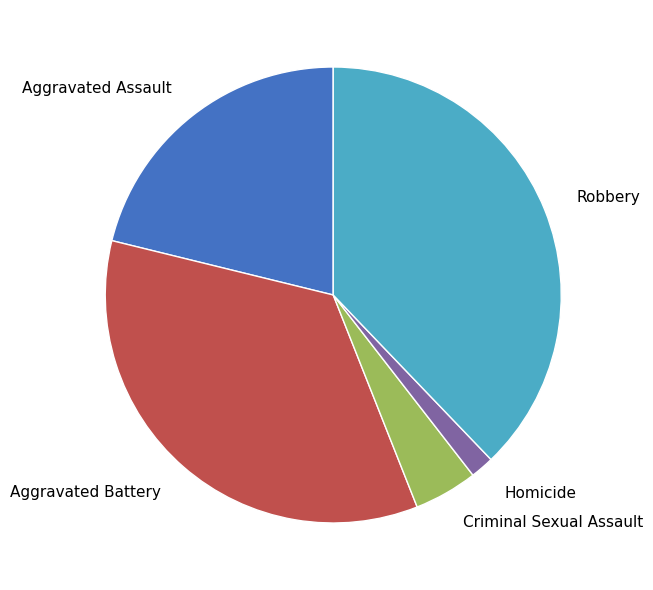

Count the number of slices in the pie.

5